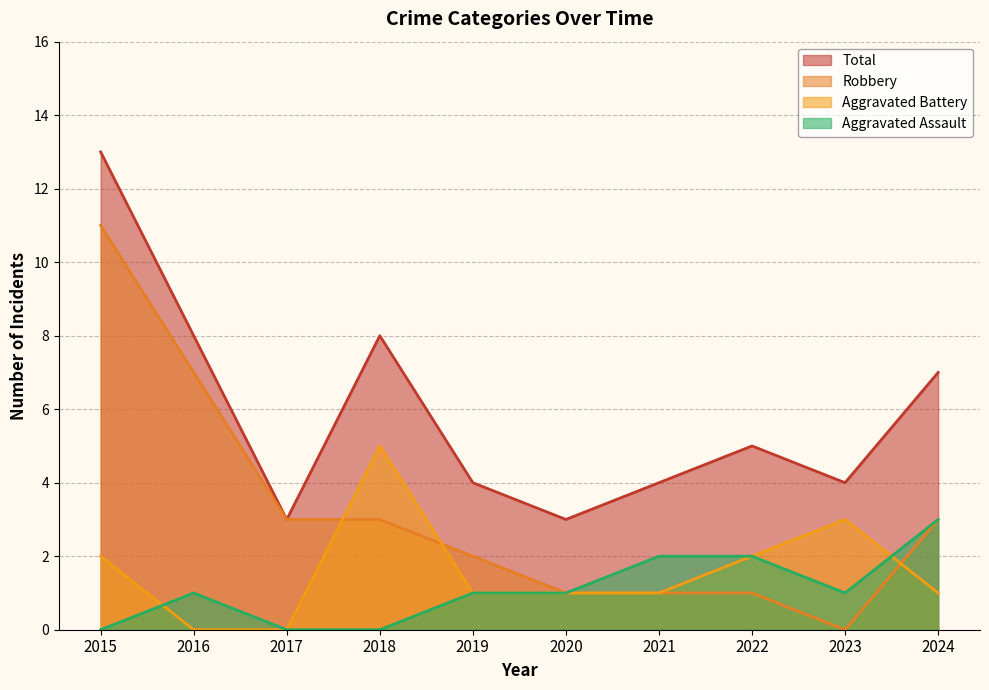

Count the Aggravated Assault values in the range 0 to 2.

9